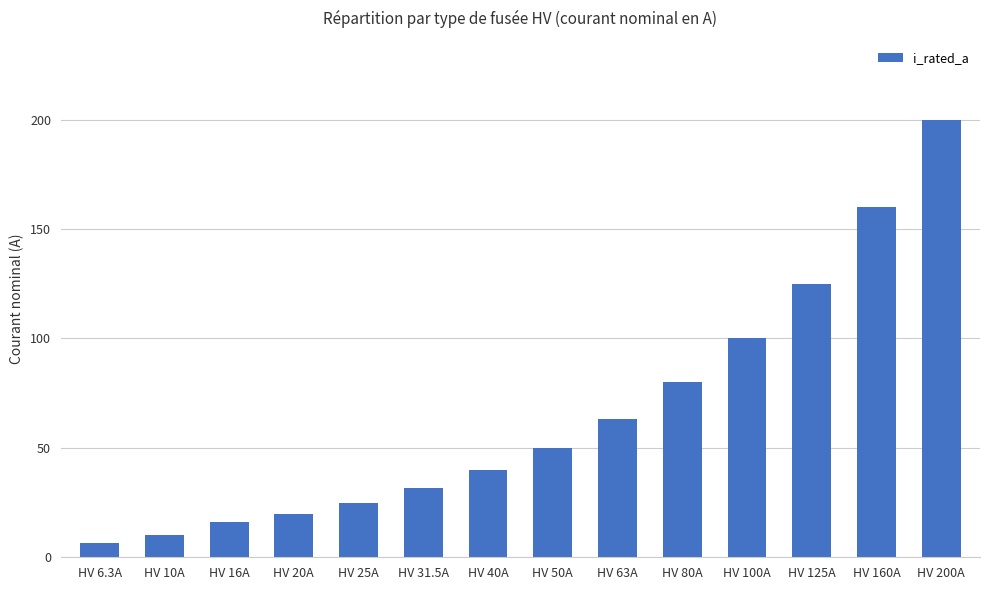

Reading right to left, list all the values displayed in this chart.

HV 200A=200.0	HV 160A=160.0	HV 125A=125.0	HV 100A=100.0	HV 80A=80.0	HV 63A=63.0	HV 50A=50.0	HV 40A=40.0	HV 31.5A=31.5	HV 25A=25.0	HV 20A=20.0	HV 16A=16.0	HV 10A=10.0	HV 6.3A=6.3